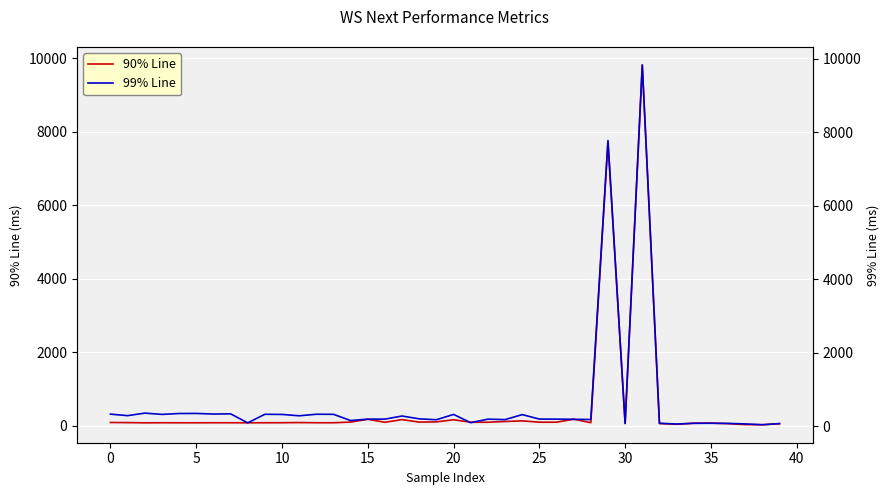

Is this an area chart (filled region under the line)?

No